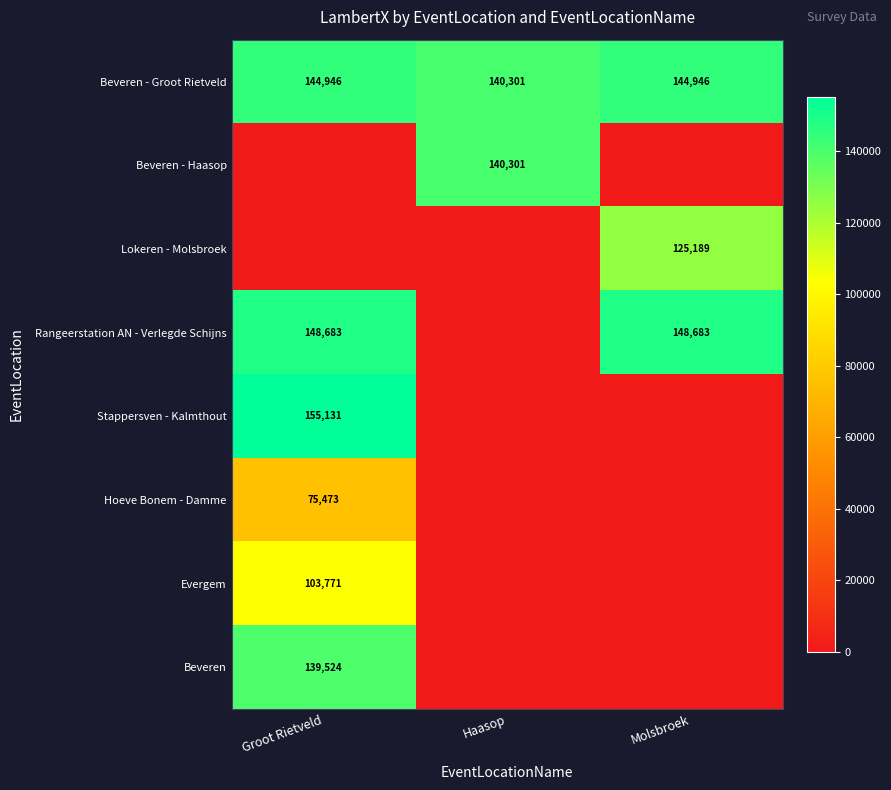

How many data points does each series have?

3